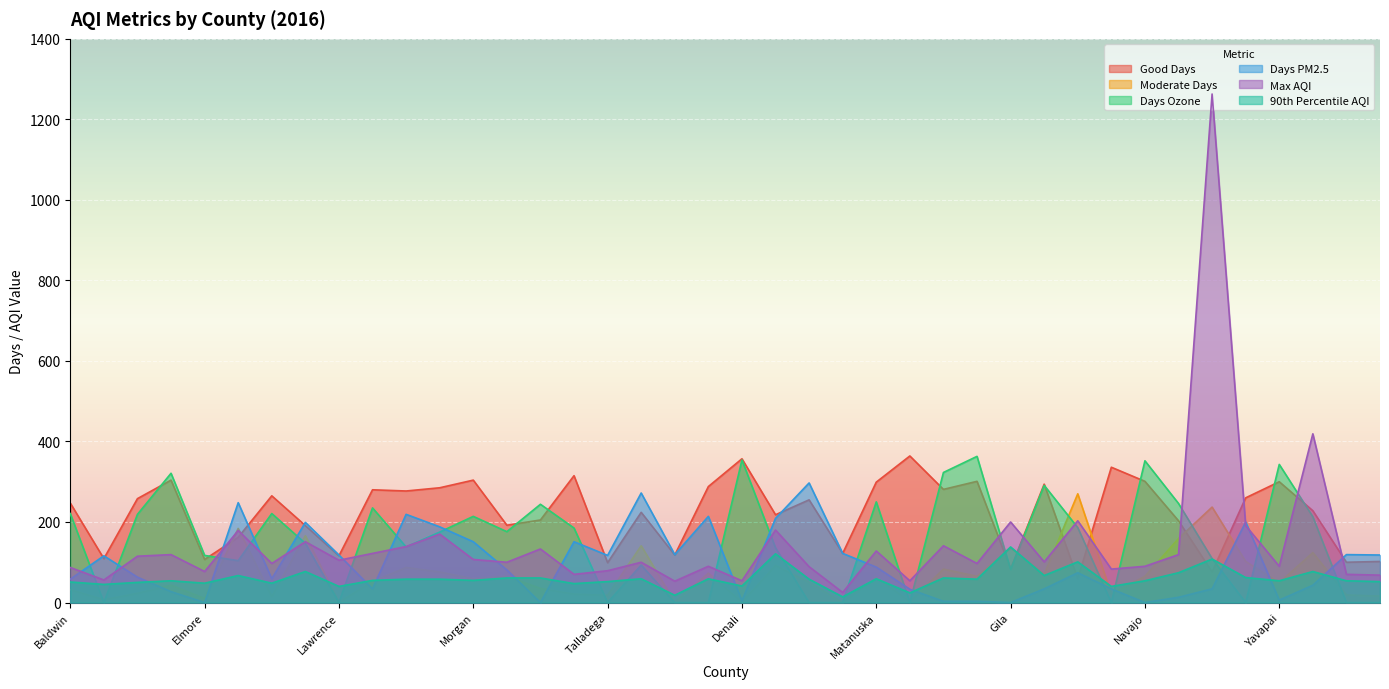

At which label does Moderate Days first exceed 59?

Etowah